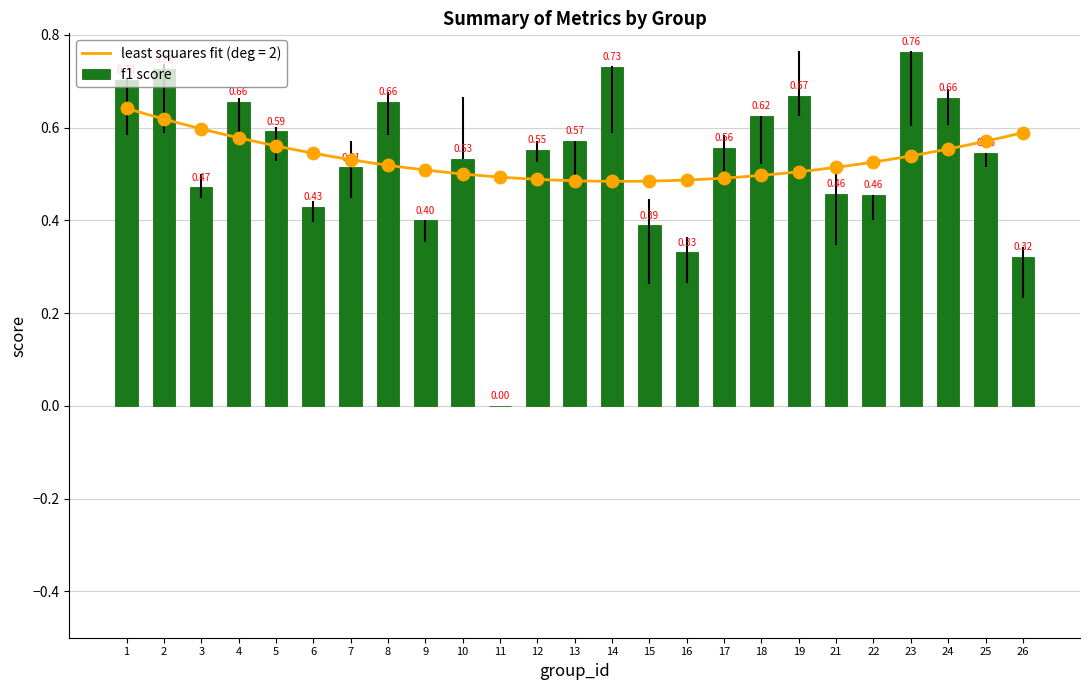

Between 9 and 10, which is larger?

10